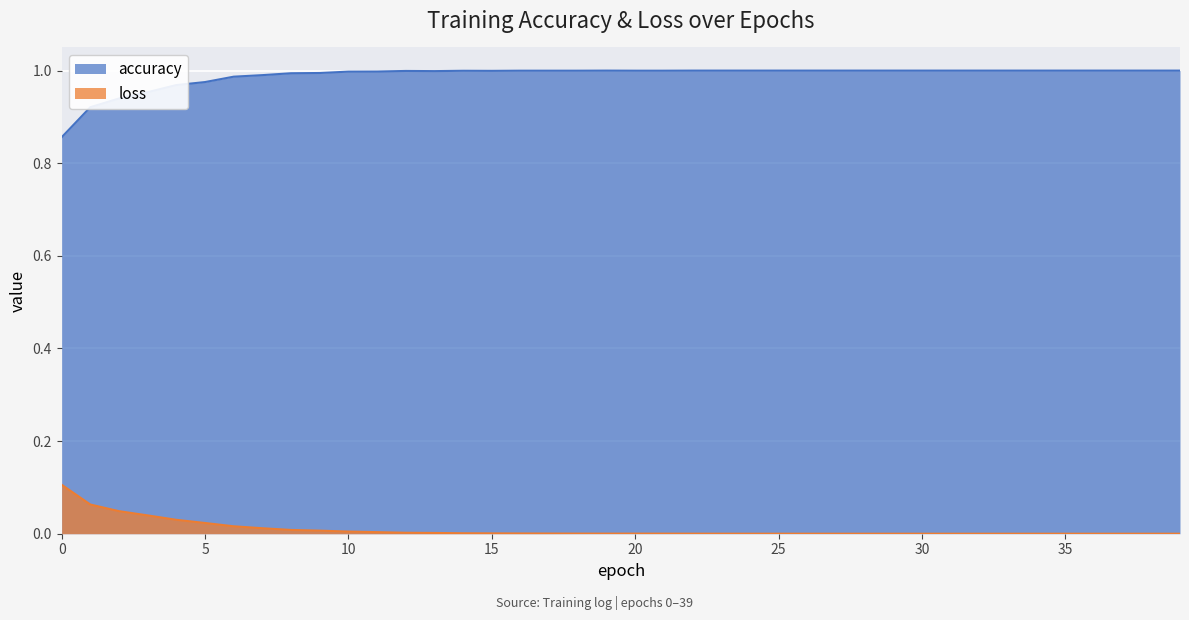

How many lines are shown in the chart?

2